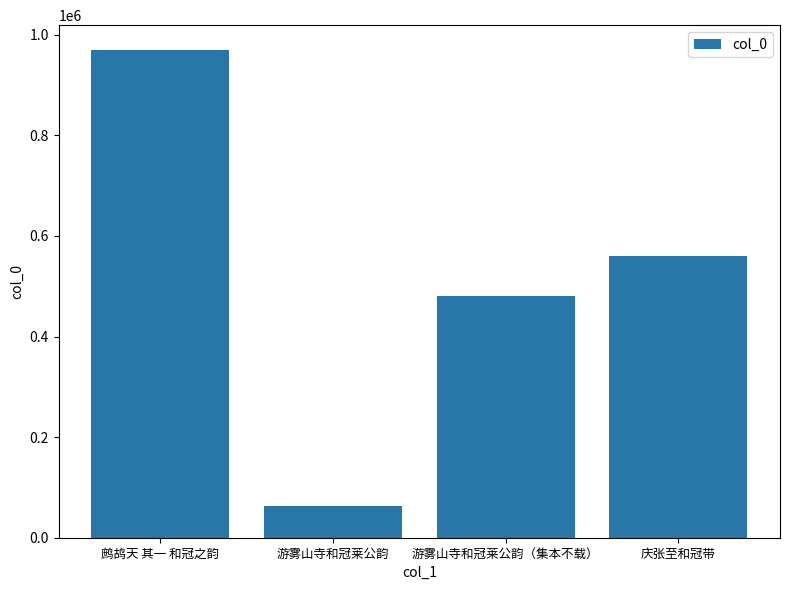

Reading left to right, what are all the values shown in this chart?

970564	63081	481507	560585